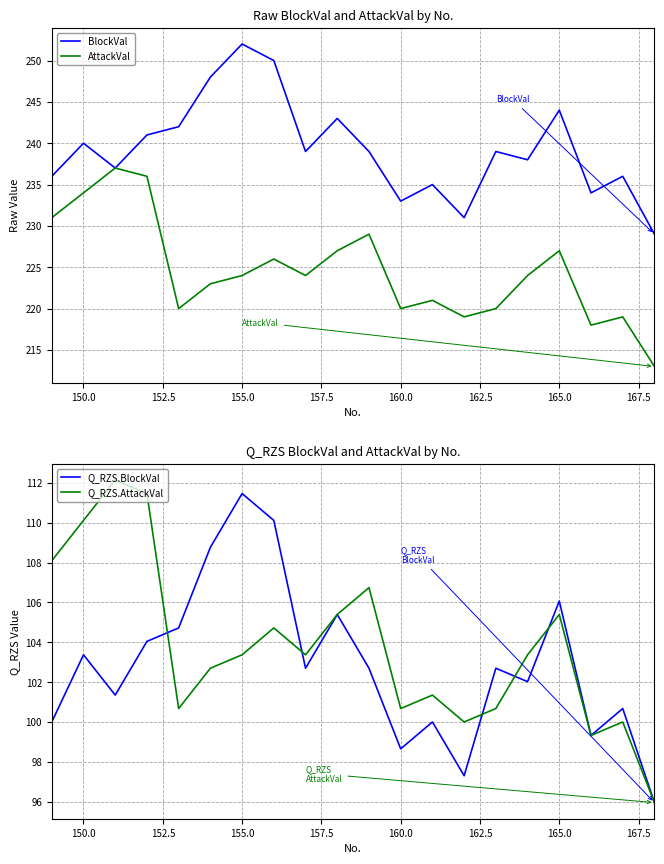

True or false: BlockVal and AttackVal cross at least once.

False